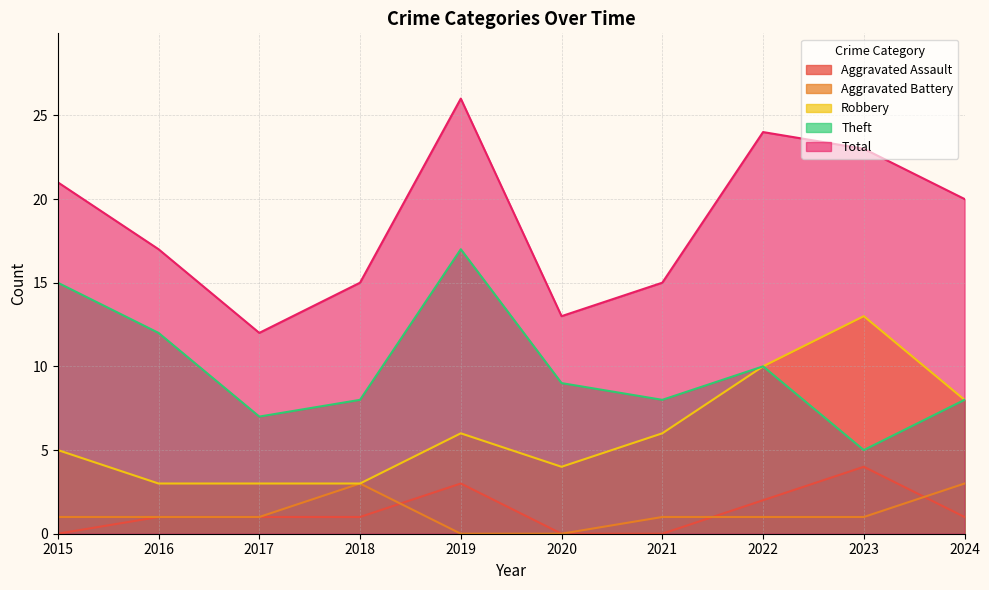

At which category does the chart reach its peak across all series?

2019